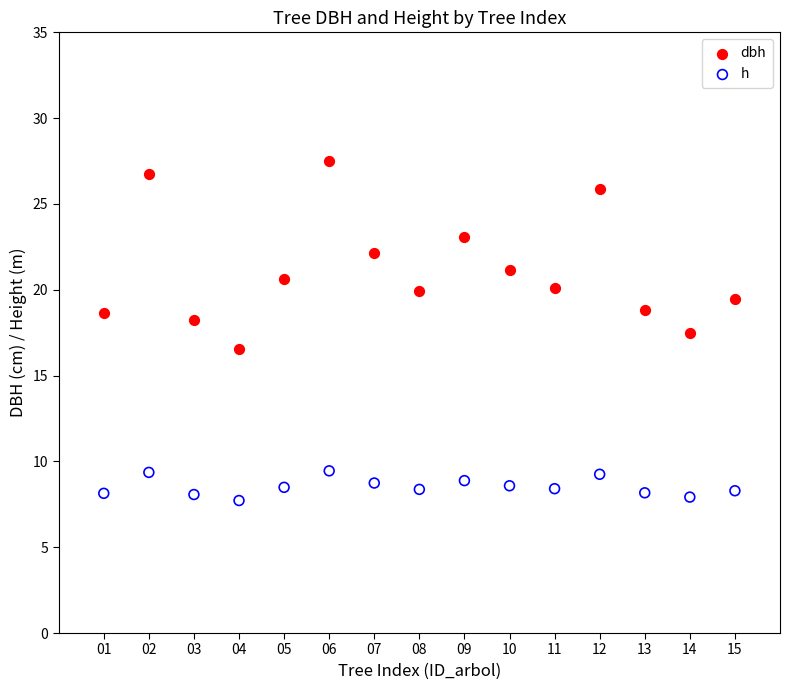

Which series has the widest spread of Y values?

dbh